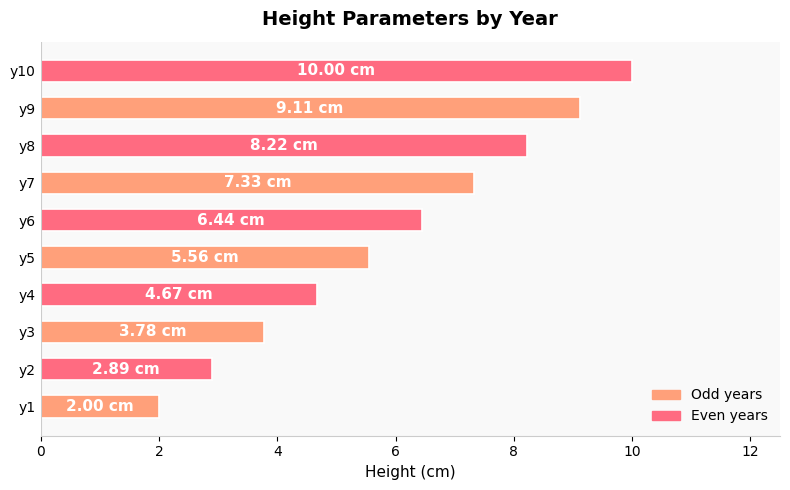

What is the ratio of the value at y6 to the value at y10?

0.6